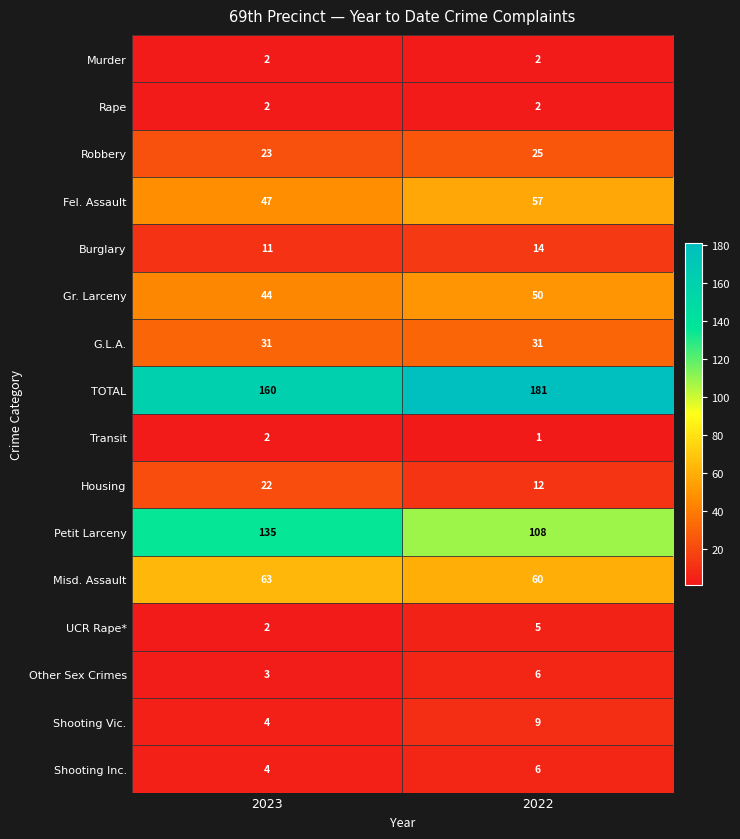

What is the greatest value displayed?

181